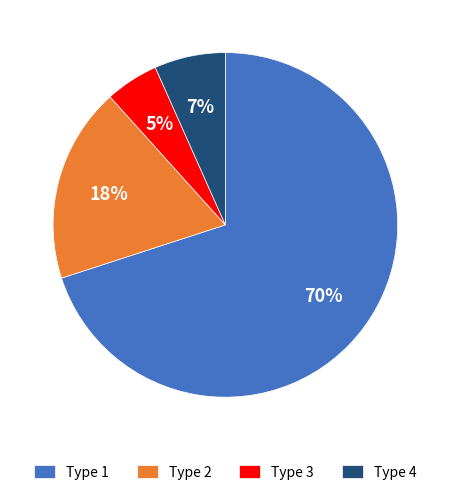

Which has a higher value, Type 2 or Type 4?

Type 2